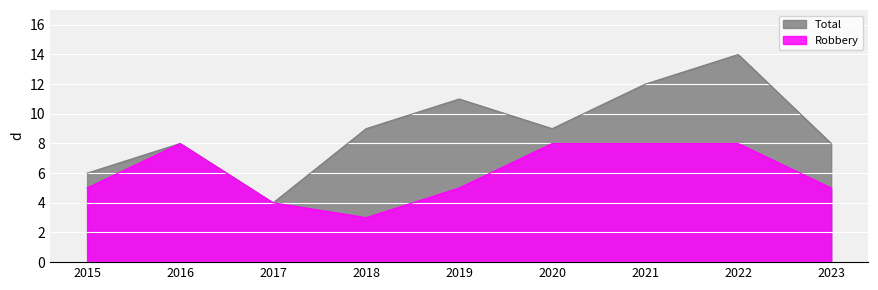

True or false: Robbery and Total intersect in this chart.

False